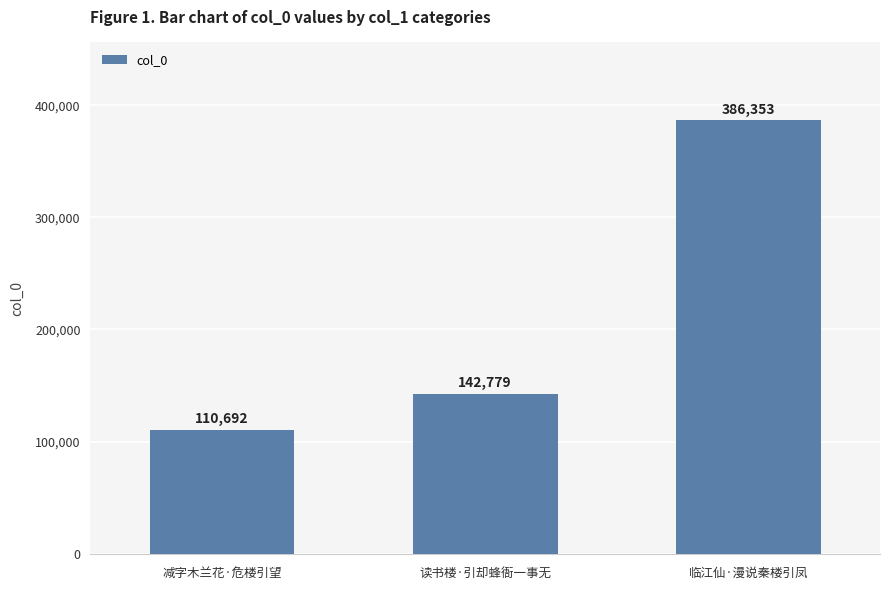

Reading right to left, extract all data points from this chart.

386353	142779	110692